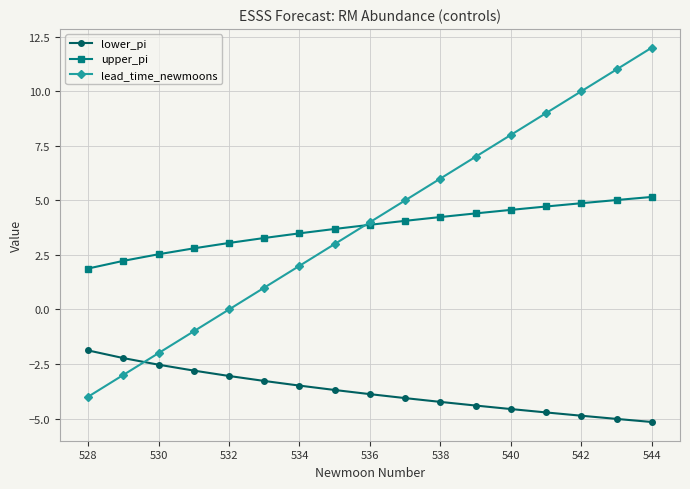

True or false: lower_pi and upper_pi intersect in this chart.

False